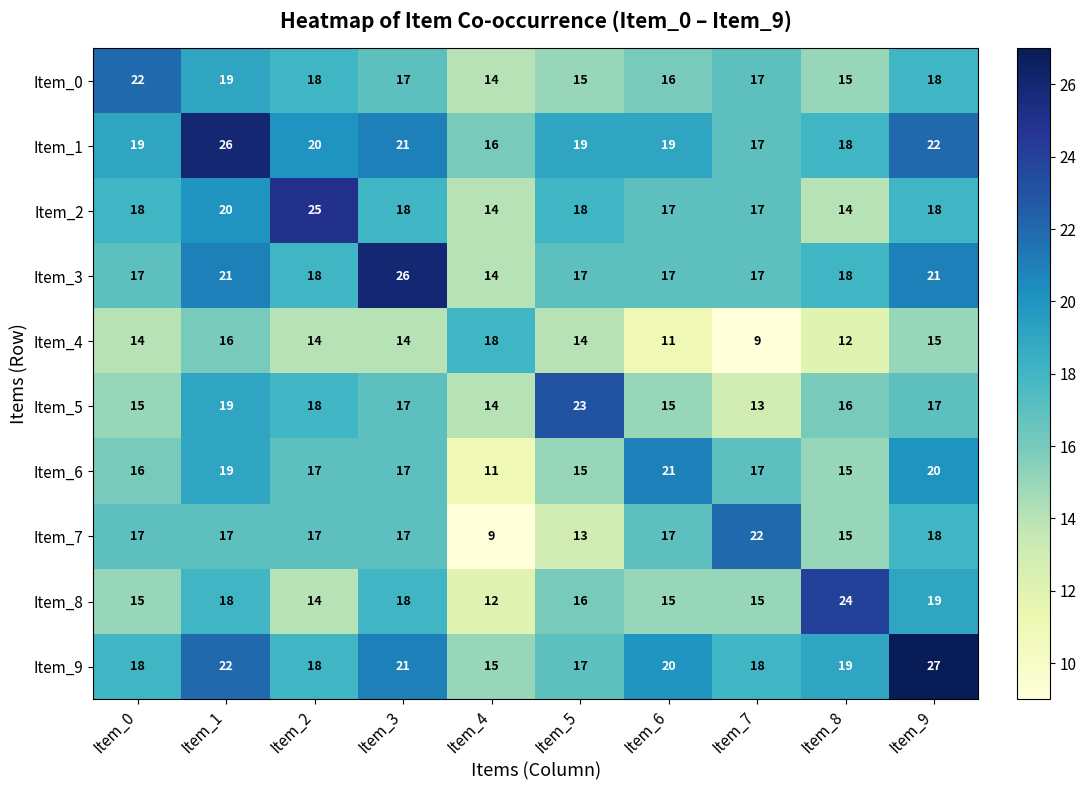

True or false: Item_2 has a value of 18 at Item_5.

True